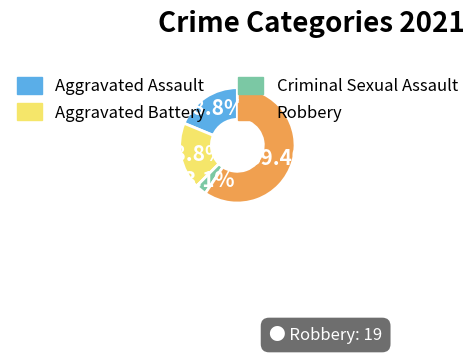

Does any single category account for the majority?

Yes